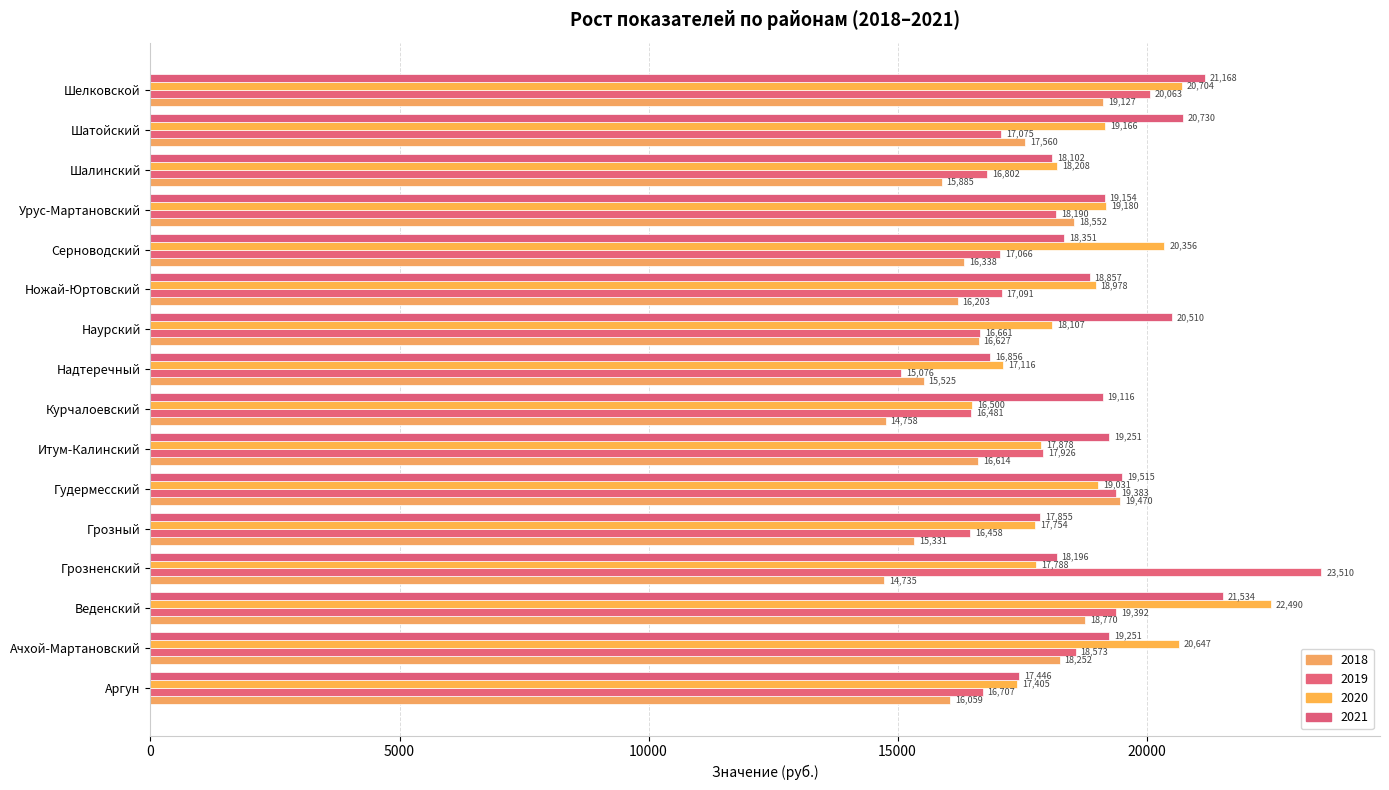

At Ножай-Юртовский, list the series in order from smallest to largest.

2018, 2019, 2021, 2020